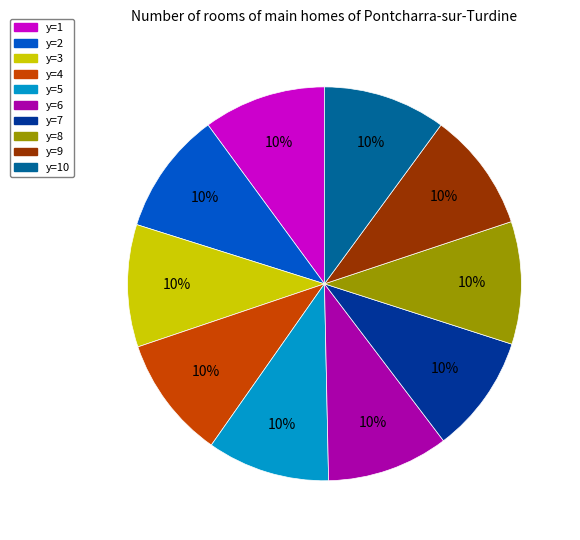

To the nearest percent, what is the average slice percentage?

10%